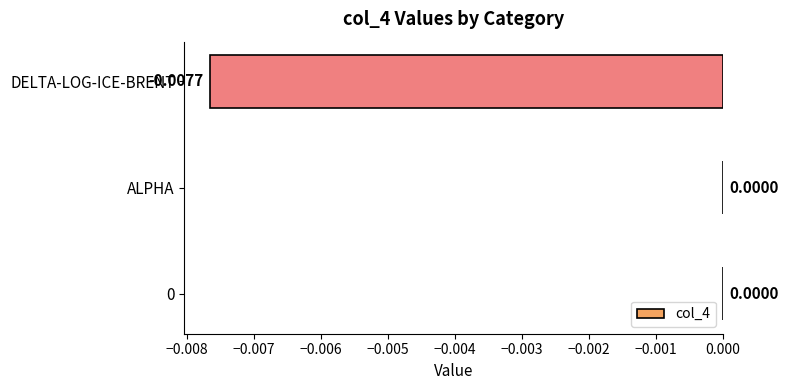

How many series are shown in this chart?

1